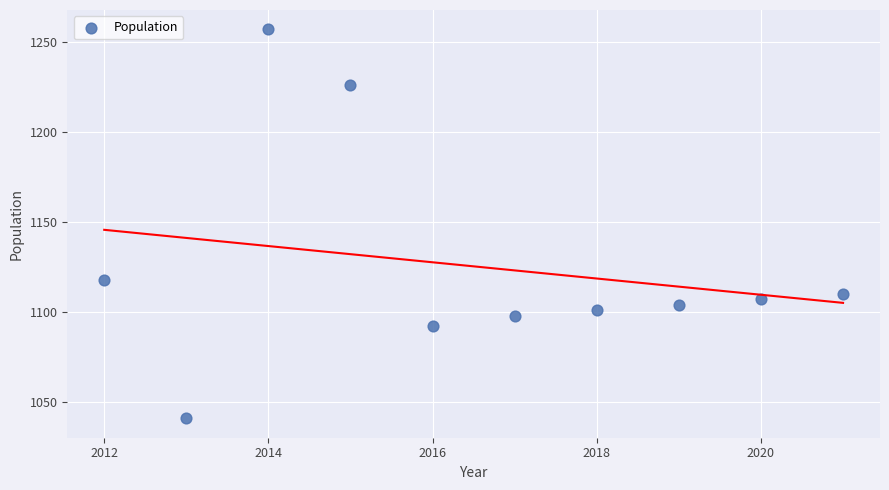

What is the average Y value?

1125